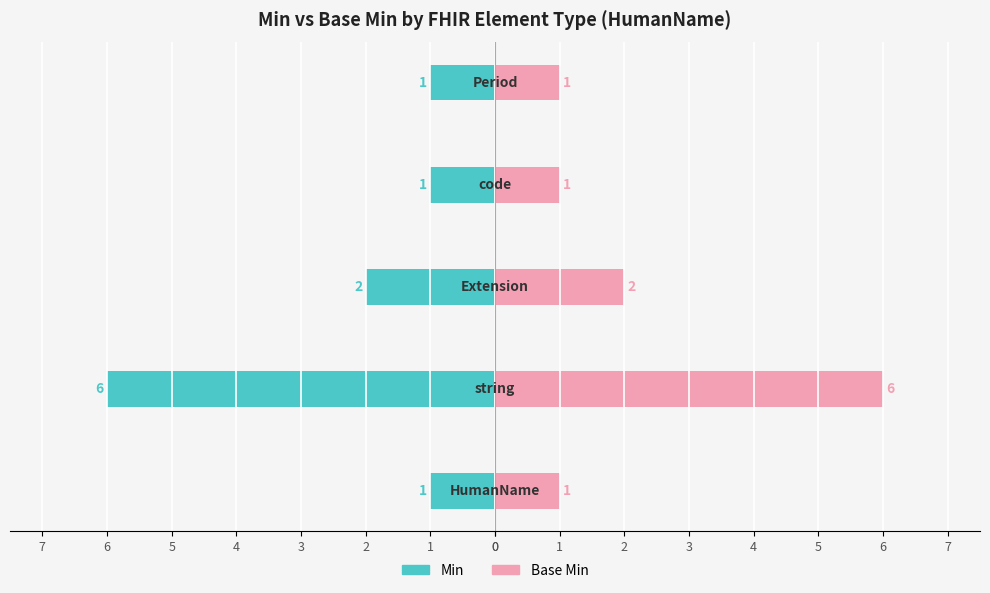

Reading right to left, transcribe all the data shown in this chart.

Min: -1	-1	-2	-6	-1
Base Min: 1	1	2	6	1